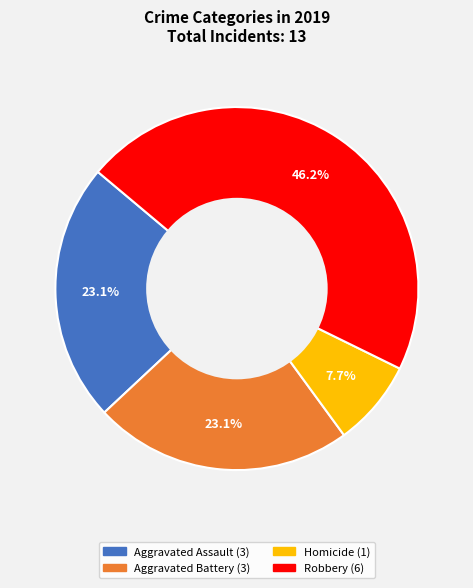

Is there any slice that represents more than half of the pie?

No